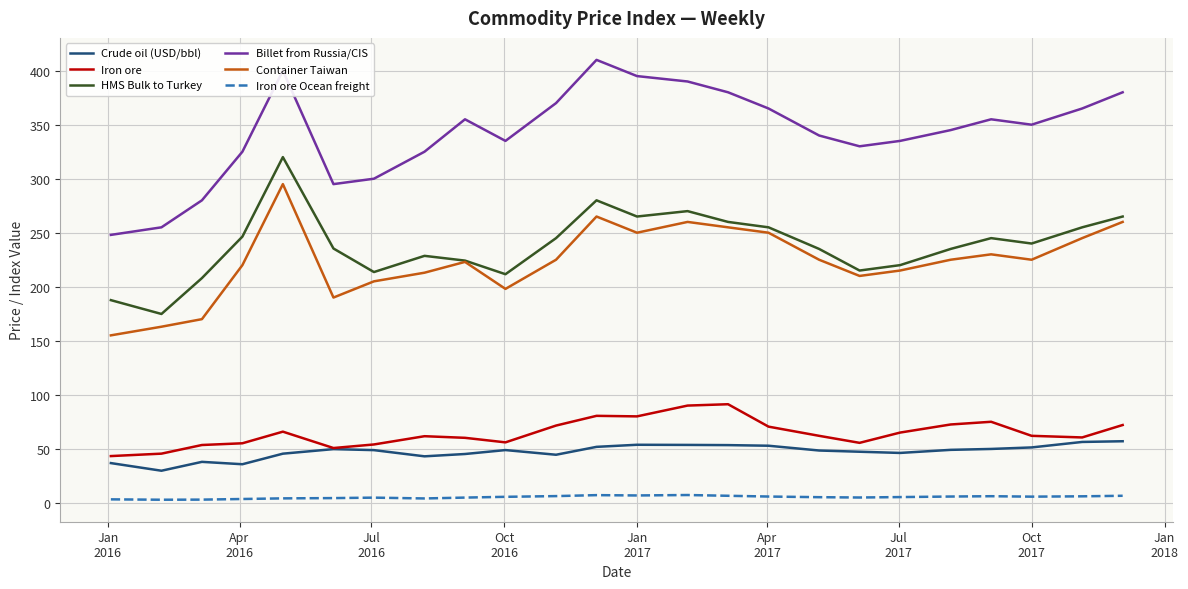

What is the maximum value shown in the chart?

410.0